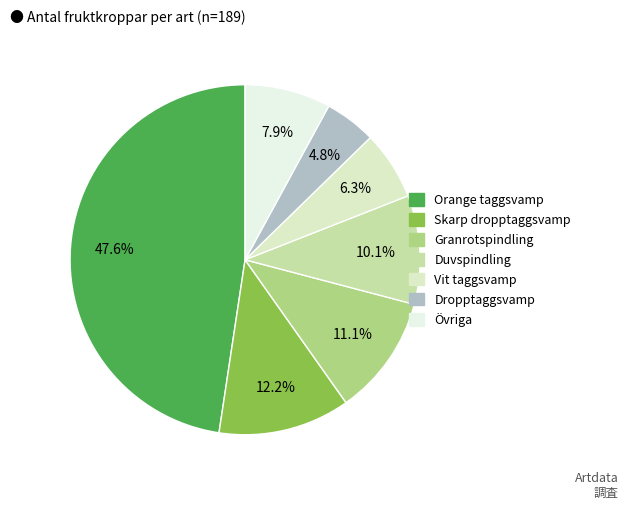

Which slice is the largest?

Orange taggsvamp